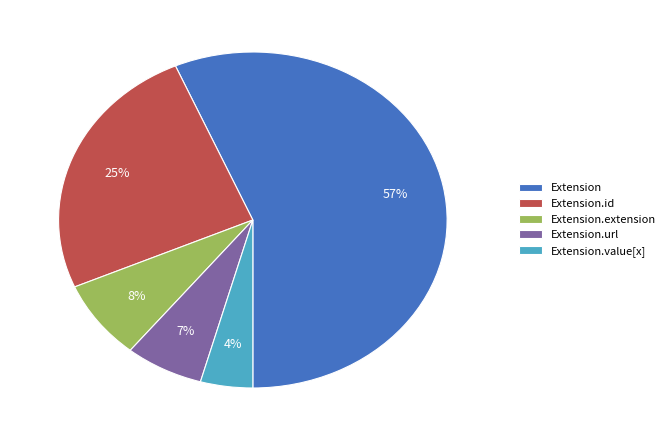

To the nearest percent, what is the average slice percentage?

20%